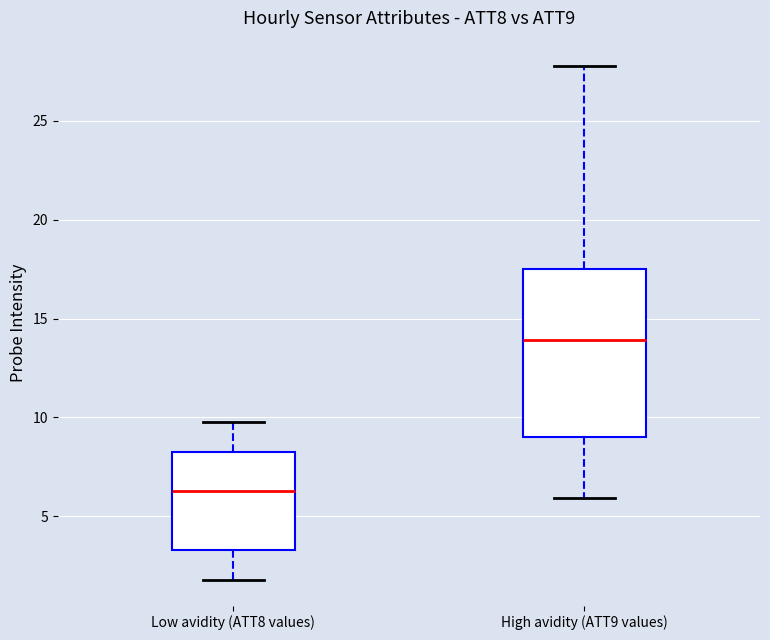

Comparing the boxes themselves (not the whiskers), which one is the tallest?

High avidity (ATT9 values)